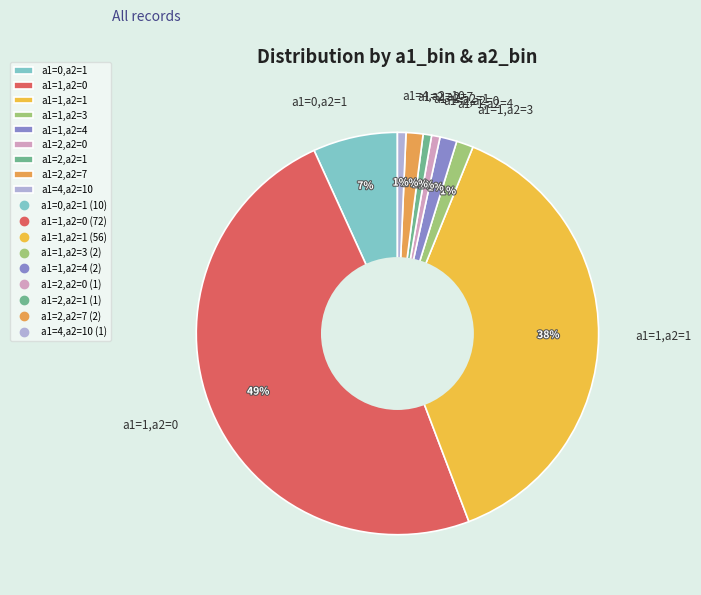

To the nearest percent, what portion does a1=1,a2=4 represent?

1%